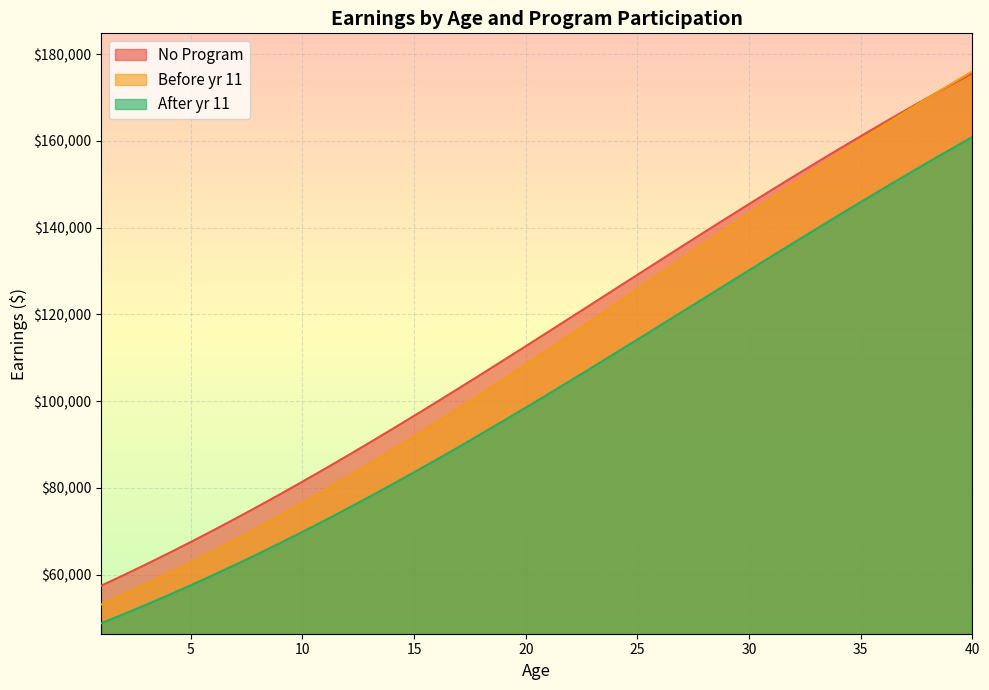

How many intersections are there between Before yr 11 and No Program?

1